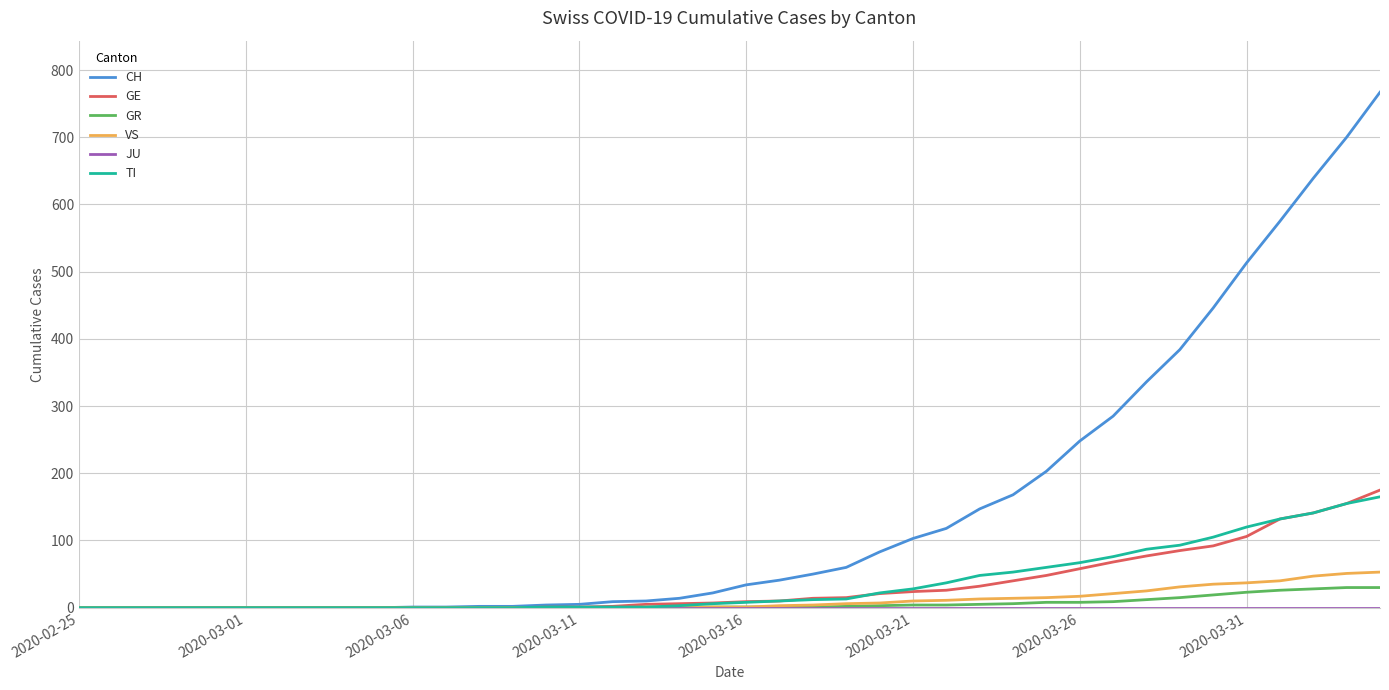

What is the highest value of the TI series?

165